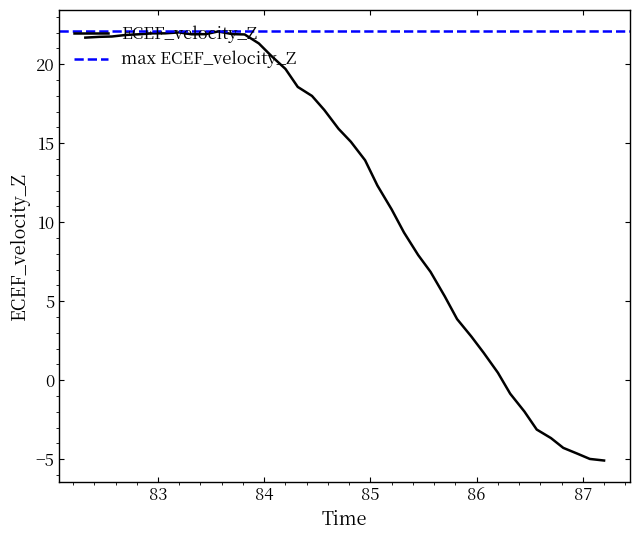

Does the chart have visible grid lines?

No